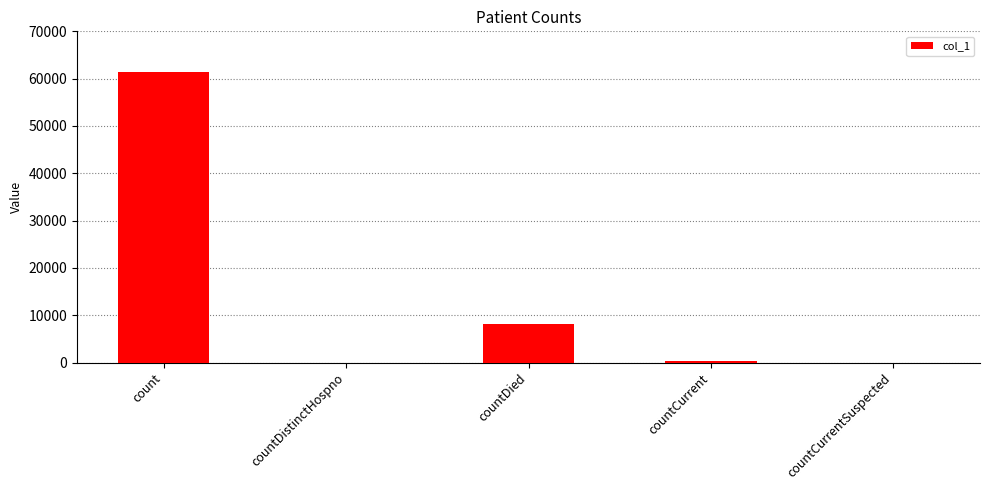

Are the bars grouped side by side (vs. stacked)?

No